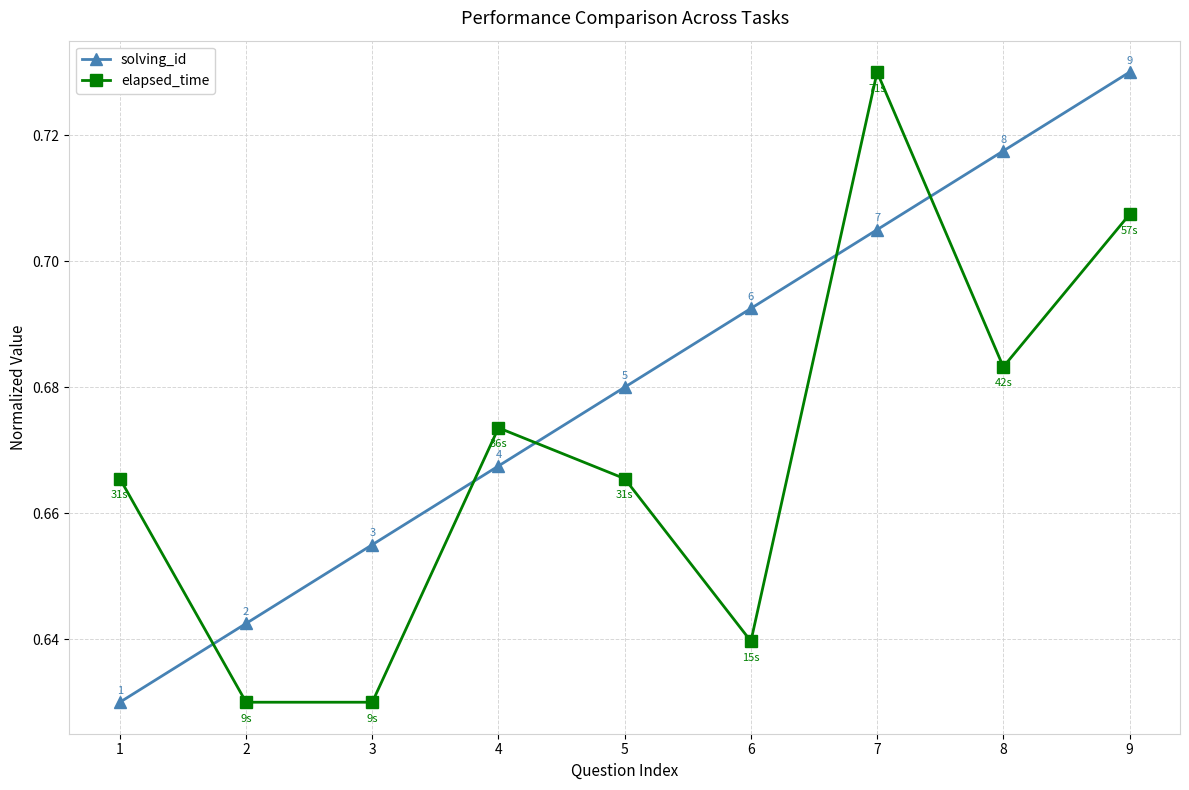

At how many categories does at least one series exceed 0?

9